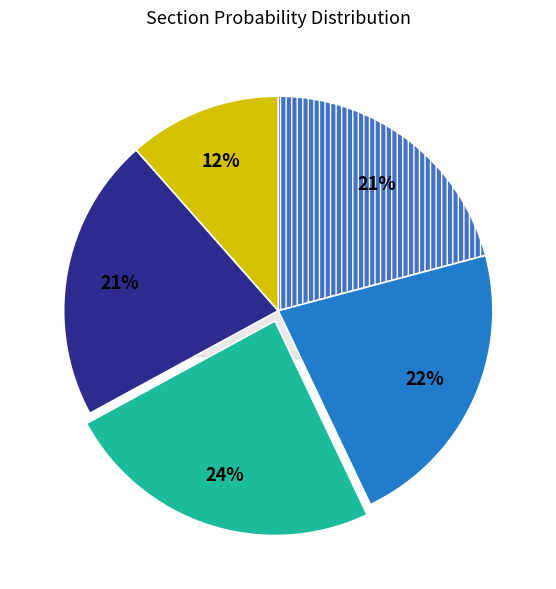

Is 15 the majority of the pie?

No